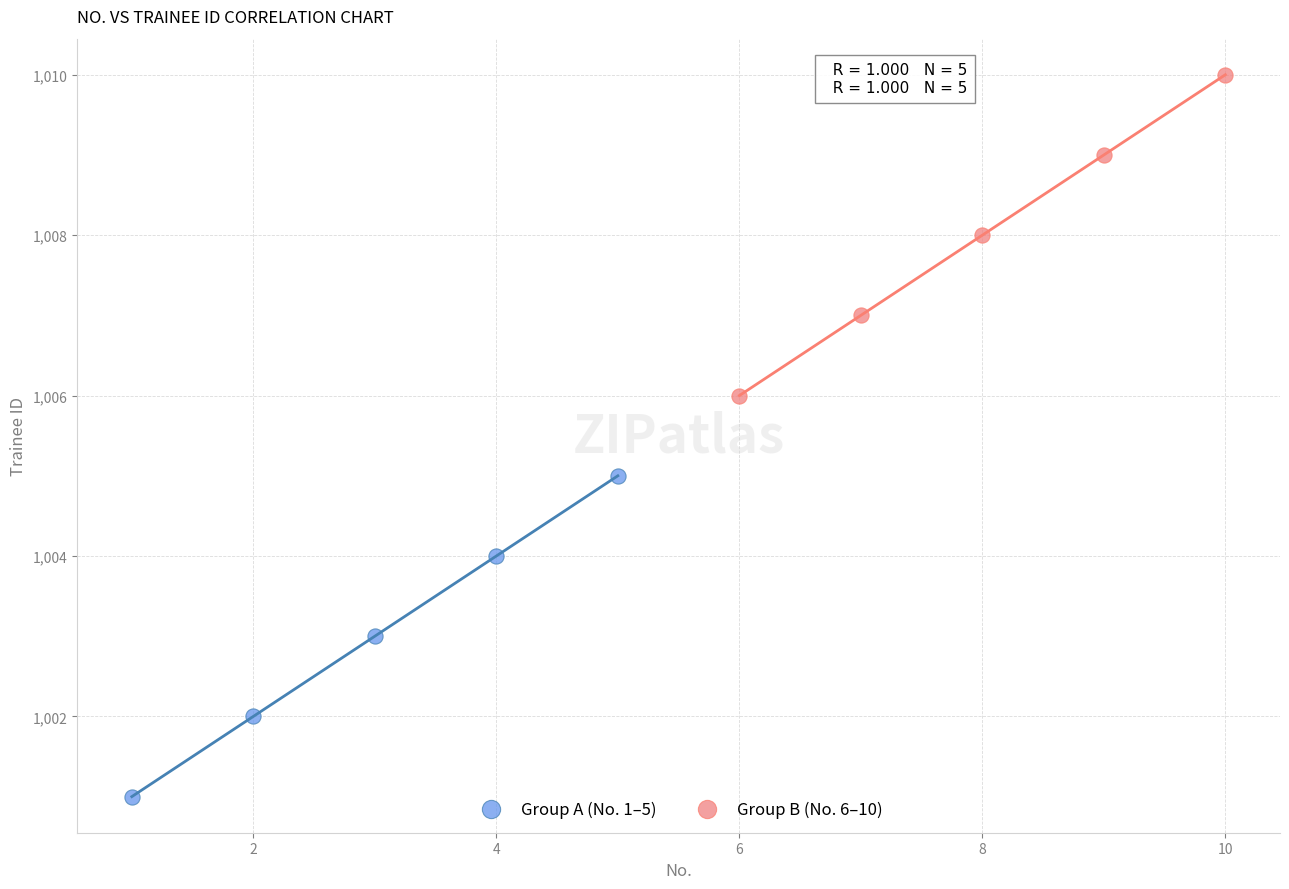

Which series contains the highest Y value?

Group B (No. 6–10)